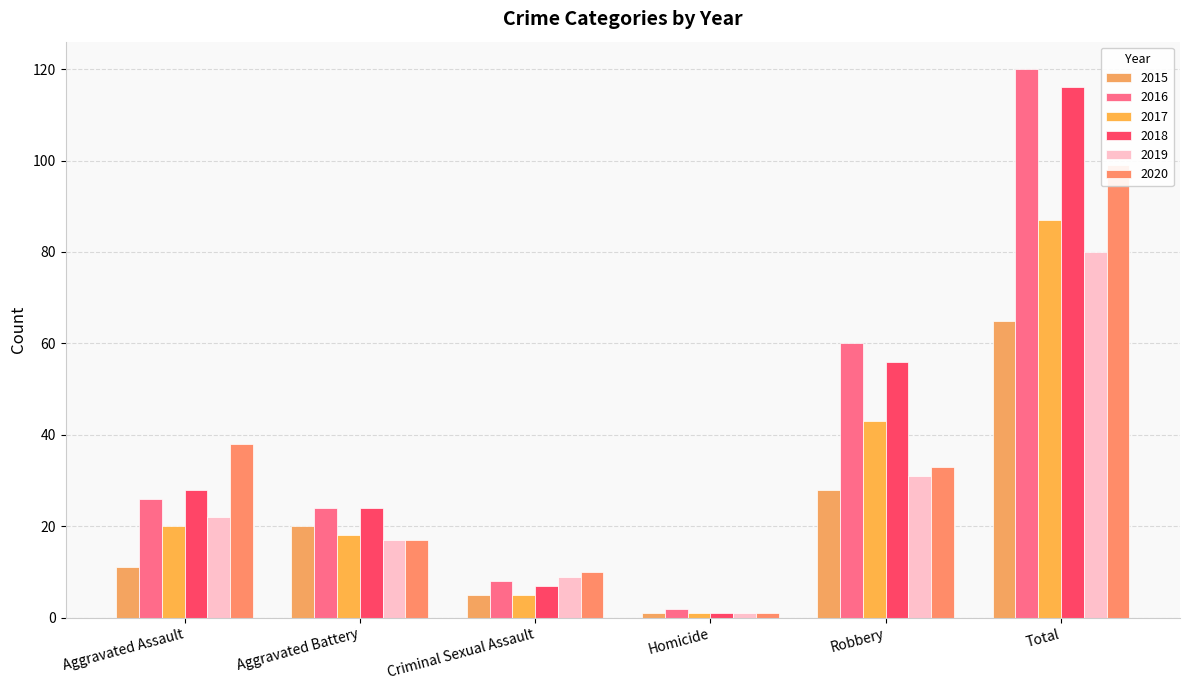

What is the label of the 6th bar from the right?

Aggravated Assault